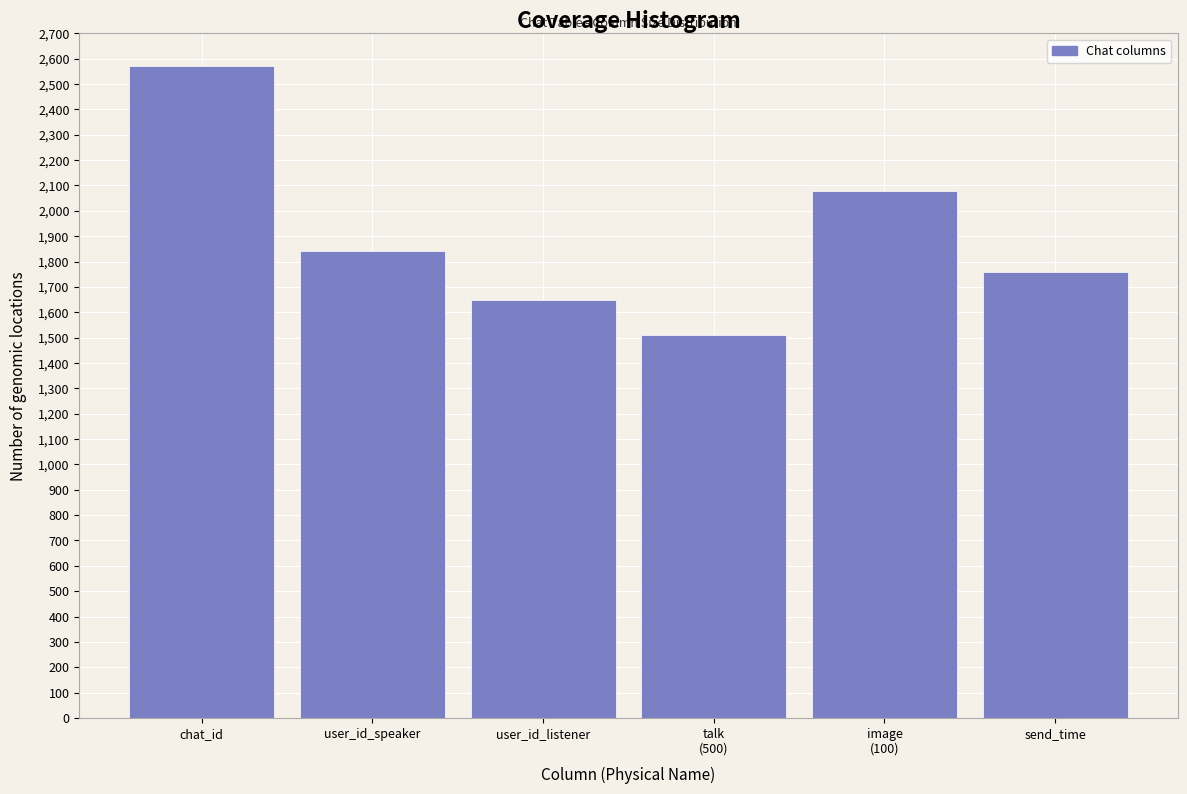

Reading right to left, list all the values displayed in this chart.

1760	2080	1510	1650	1840	2570